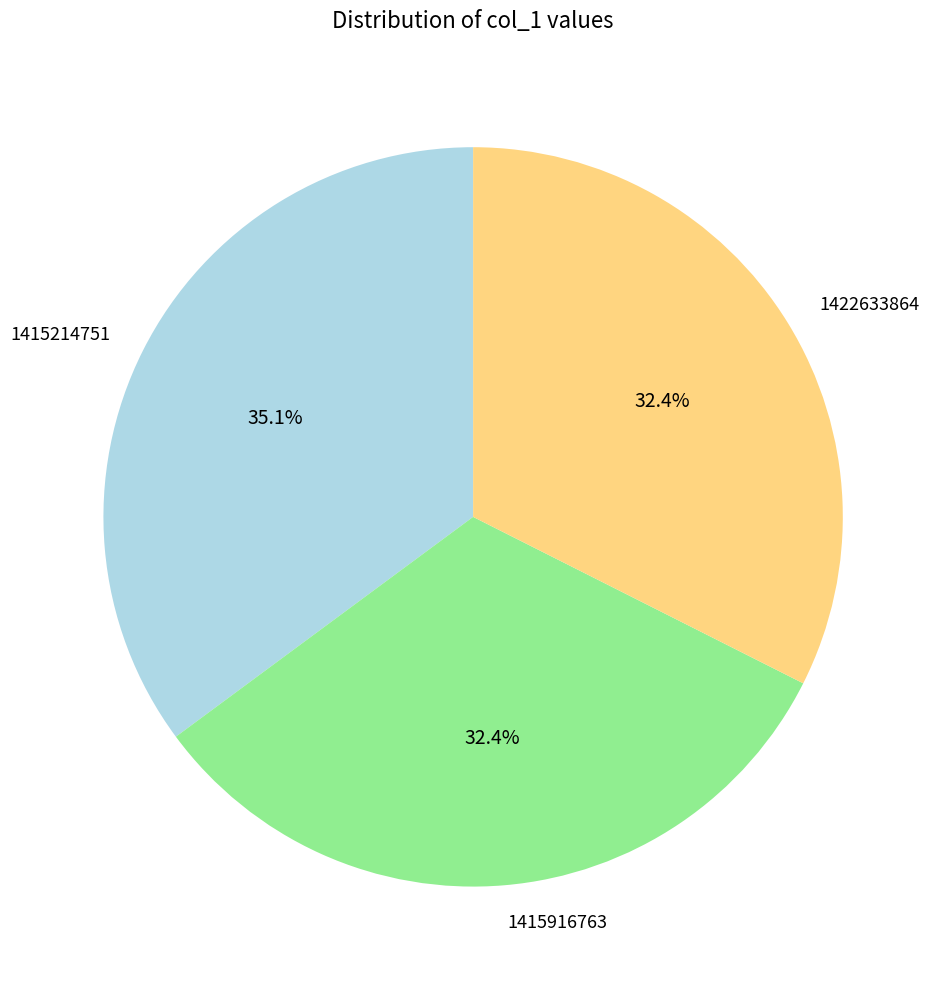

Is there any slice that represents more than half of the pie?

No